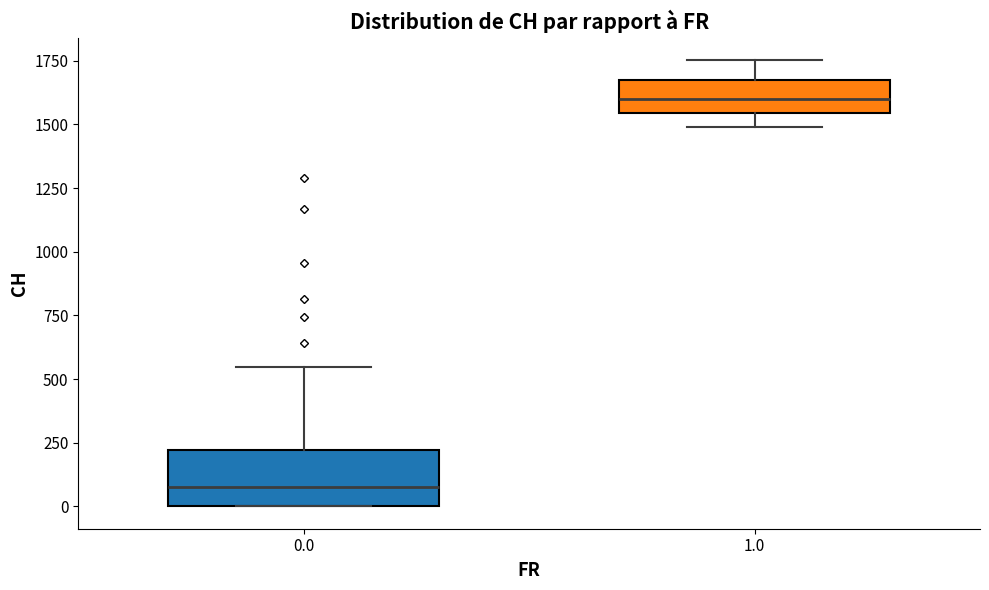

Comparing the boxes themselves (not the whiskers), which one is the tallest?

0.0